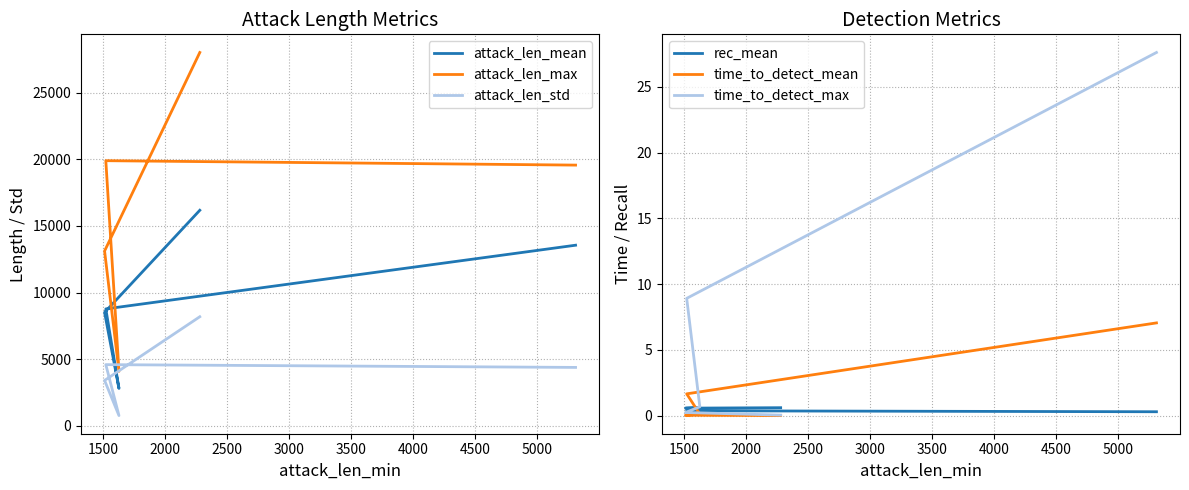

The value of attack_len_std at 1500 is 4712.6. True or false?

False